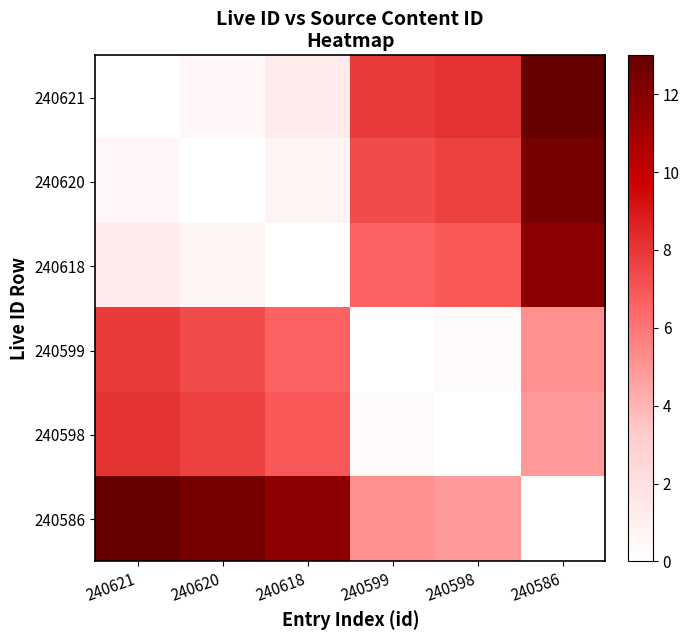

Reading left to right, list all the values displayed in this chart.

240621: 240621=0.0	240620=0.5	240618=1.2	240599=7.9	240598=8.2	240586=13.0
240620: 240621=0.5	240620=0.0	240618=0.7	240599=7.3	240598=7.6	240586=12.5
240618: 240621=1.2	240620=0.7	240618=0.0	240599=6.6	240598=6.9	240586=11.8
240599: 240621=7.9	240620=7.3	240618=6.6	240599=0.0	240598=0.3	240586=5.1
240598: 240621=8.2	240620=7.6	240618=6.9	240599=0.3	240598=0.0	240586=4.8
240586: 240621=13.0	240620=12.5	240618=11.8	240599=5.1	240598=4.8	240586=0.0